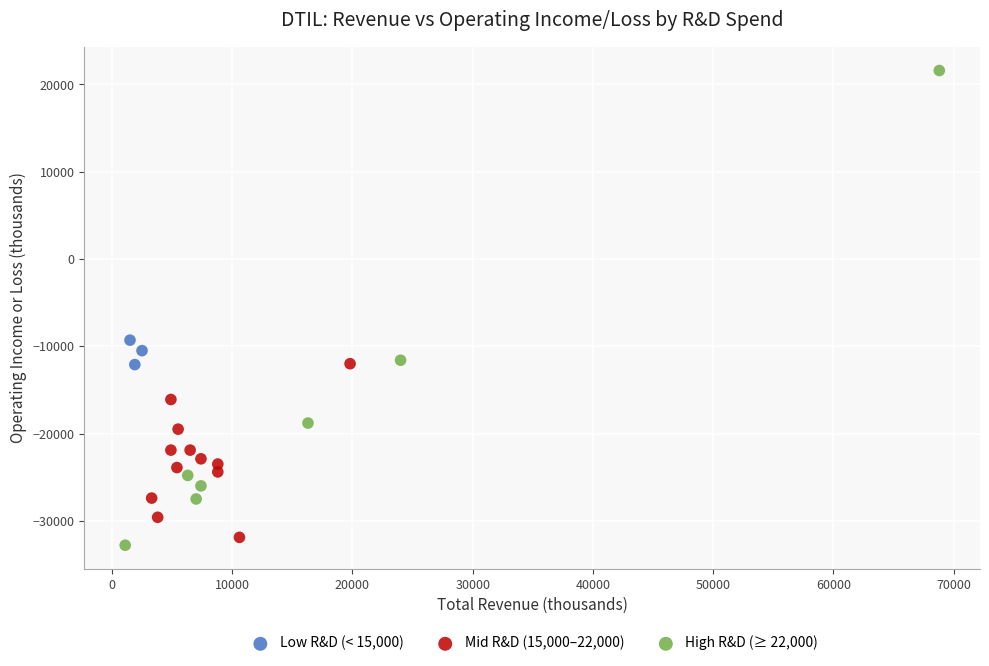

Which series has the widest spread of Y values?

High R&D (≥ 22,000)